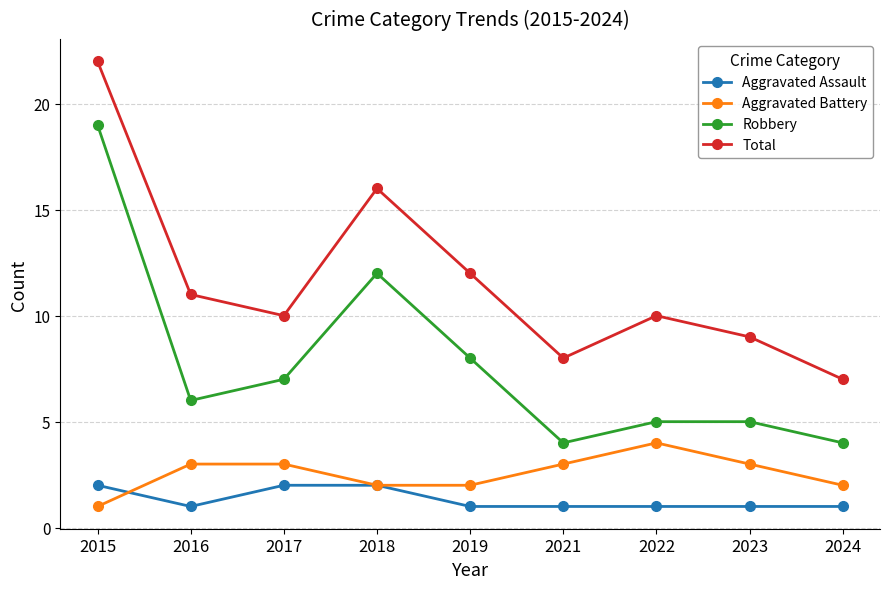

At which label does Aggravated Battery reach its minimum?

2015